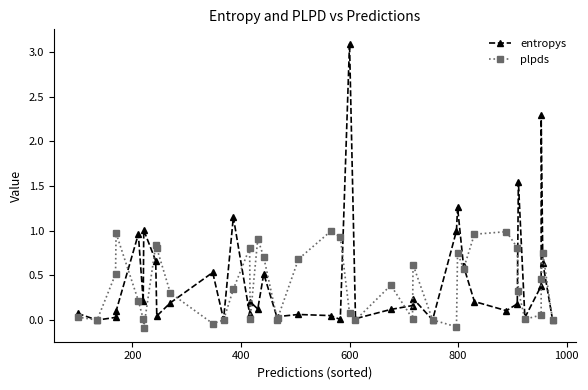

Reading right to left, transcribe all the data shown in this chart.

entropys: 0.0	0.6	2.3	0.4	0.0	1.5	0.2	0.1	0.2	0.6	1.3	1.0	0.0	0.2	0.2	0.1	0.0	3.1	0.0	0.1	0.1	0.0	0.0	0.5	0.1	0.2	0.1	1.2	0.0	0.5	0.2	0.0	0.7	1.0	0.2	1.0	0.1	0.0	0.0	0.1
plpds: 0.0	0.8	0.5	0.1	0.0	0.3	0.8	1.0	1.0	0.6	0.8	-0.1	0.0	0.6	0.0	0.4	-0.0	0.1	0.9	1.0	0.7	0.0	0.0	0.7	0.9	0.0	0.8	0.3	0.0	-0.0	0.3	0.8	0.8	-0.1	0.0	0.2	1.0	0.5	0.0	0.0